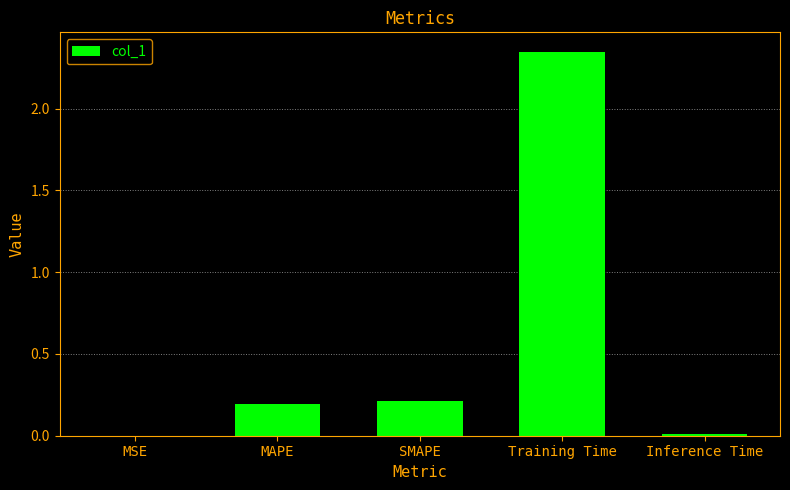

The value at SMAPE is 0.3. True or false?

False